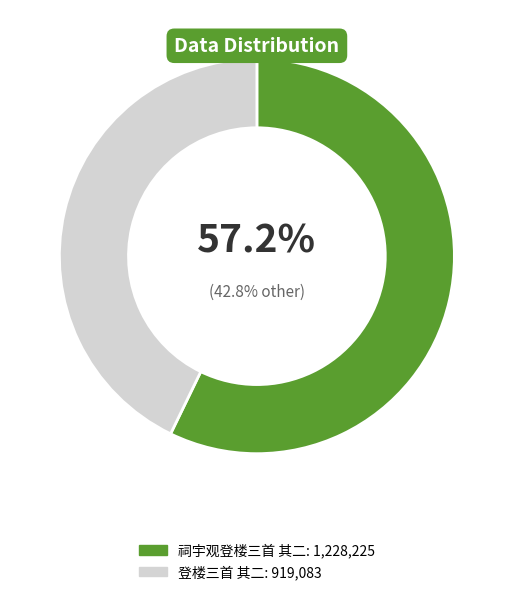

What percentage do 祠宇观登楼三首 其二 and 登楼三首 其二 together represent?

100.0%